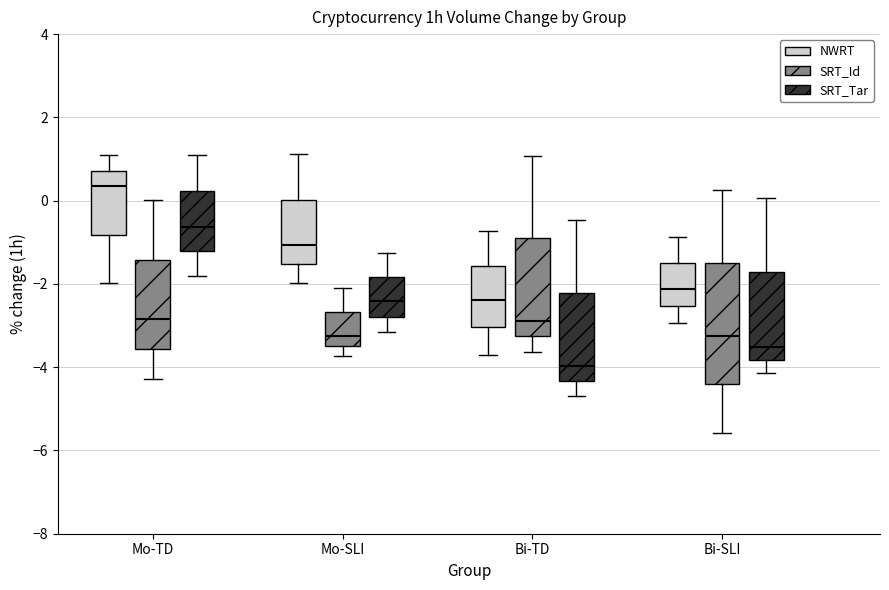

Which box is the tallest, from its lower edge to its upper edge?

Bi-SLI (SRT_Id)